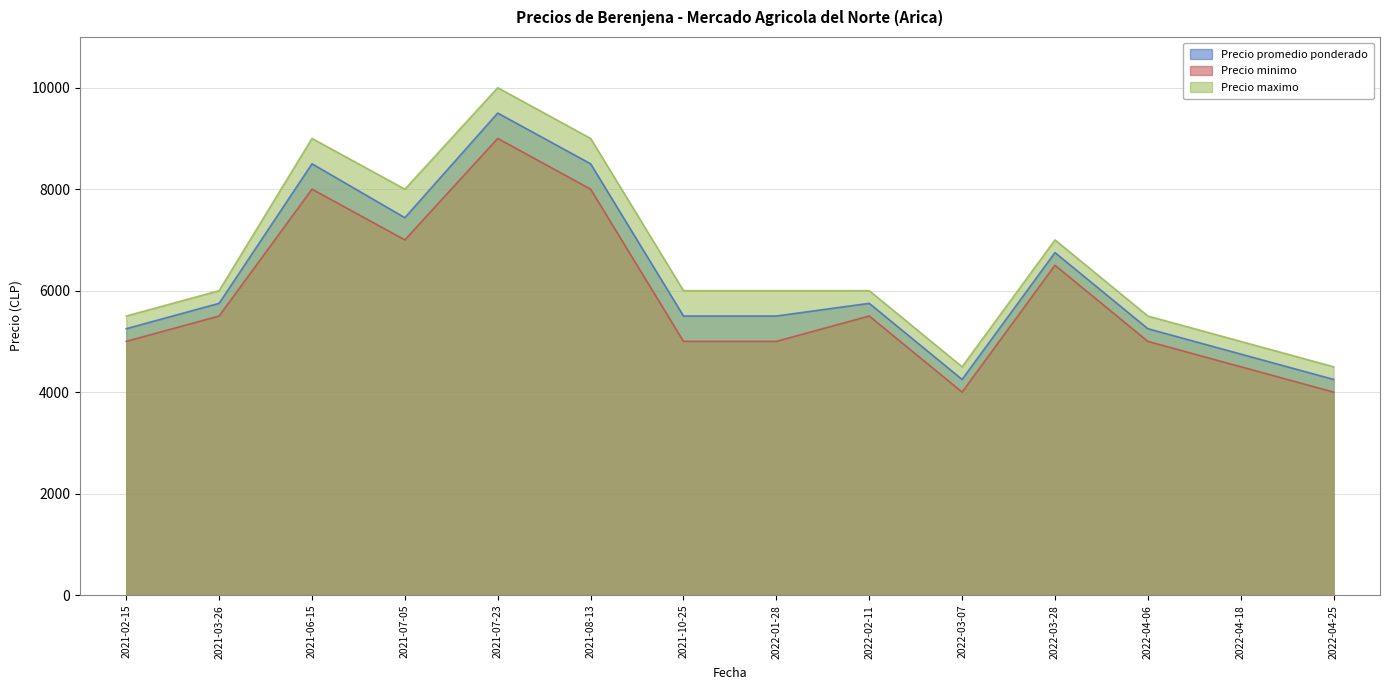

Reading left to right, what are all the values shown in this chart?

Precio promedio ponderado: 2021-02-15=5250	2021-03-26=5750	2021-06-15=8500	2021-07-05=7438	2021-07-23=9500	2021-08-13=8500	2021-10-25=5500	2022-01-28=5500	2022-02-11=5750	2022-03-07=4250	2022-03-28=6750	2022-04-06=5250	2022-04-18=4750	2022-04-25=4250
Precio minimo: 2021-02-15=5000	2021-03-26=5500	2021-06-15=8000	2021-07-05=7000	2021-07-23=9000	2021-08-13=8000	2021-10-25=5000	2022-01-28=5000	2022-02-11=5500	2022-03-07=4000	2022-03-28=6500	2022-04-06=5000	2022-04-18=4500	2022-04-25=4000
Precio maximo: 2021-02-15=5500	2021-03-26=6000	2021-06-15=9000	2021-07-05=8000	2021-07-23=10000	2021-08-13=9000	2021-10-25=6000	2022-01-28=6000	2022-02-11=6000	2022-03-07=4500	2022-03-28=7000	2022-04-06=5500	2022-04-18=5000	2022-04-25=4500